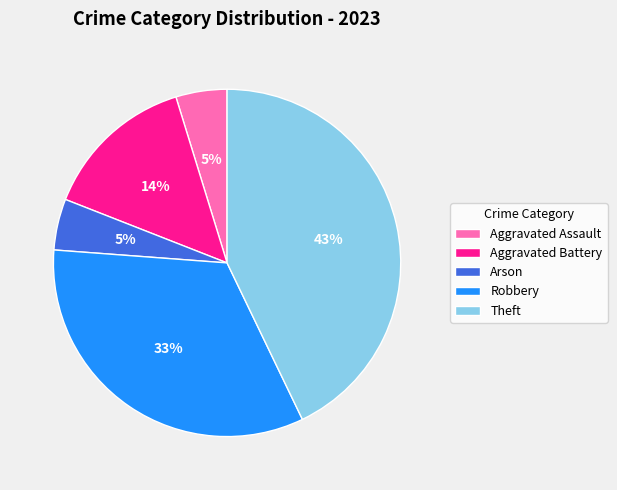

Between Theft and Robbery, which is larger?

Theft